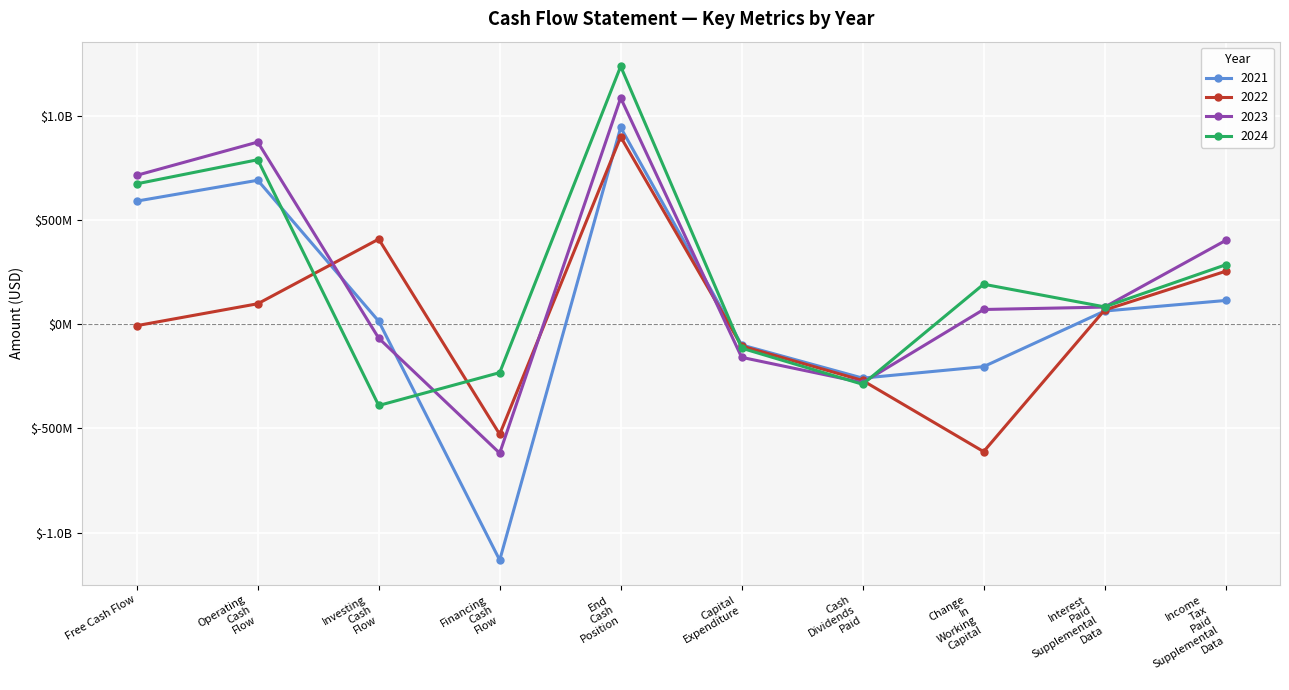

Reading right to left, extract all data points from this chart.

2021-12-31: Income Tax Paid Supplemental Data=113200000	Interest Paid Supplemental Data=62600000	Change In Working Capital=-204000000	Cash Dividends Paid=-259100000	Capital Expenditure=-100000000	End Cash Position=942700000	Financing Cash Flow=-1131700000	Investing Cash Flow=13800000	Operating Cash Flow=689700000	Free Cash Flow=589700000
2022-12-31: Income Tax Paid Supplemental Data=253200000	Interest Paid Supplemental Data=67300000	Change In Working Capital=-611500000	Cash Dividends Paid=-270400000	Capital Expenditure=-105100000	End Cash Position=897700000	Financing Cash Flow=-528400000	Investing Cash Flow=407500000	Operating Cash Flow=97600000	Free Cash Flow=-7500000
2023-12-31: Income Tax Paid Supplemental Data=400900000	Interest Paid Supplemental Data=81500000	Change In Working Capital=70000000	Cash Dividends Paid=-280800000	Capital Expenditure=-159400000	End Cash Position=1084300000	Financing Cash Flow=-618800000	Investing Cash Flow=-67600000	Operating Cash Flow=872800000	Free Cash Flow=713400000
2024-12-31: Income Tax Paid Supplemental Data=284100000	Interest Paid Supplemental Data=82600000	Change In Working Capital=191200000	Cash Dividends Paid=-288600000	Capital Expenditure=-115500000	End Cash Position=1235800000	Financing Cash Flow=-232700000	Investing Cash Flow=-390300000	Operating Cash Flow=788100000	Free Cash Flow=672600000